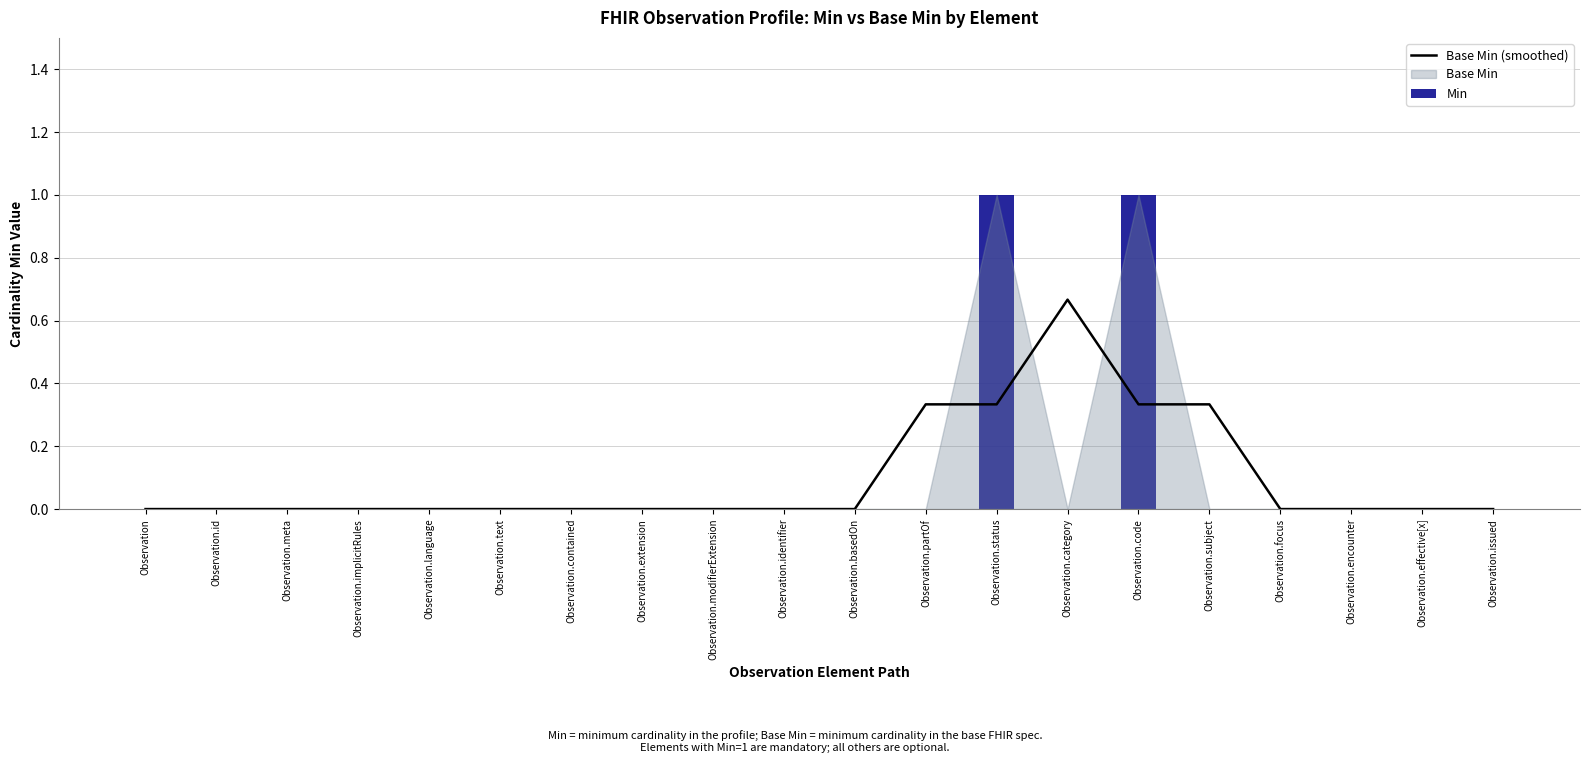

How many groups of bars are there?

20